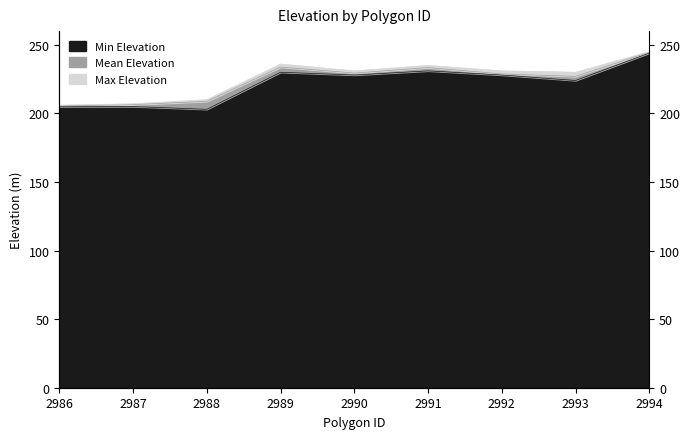

What is the difference between the second highest and minimum values in the Mean Elevation series?

28.3